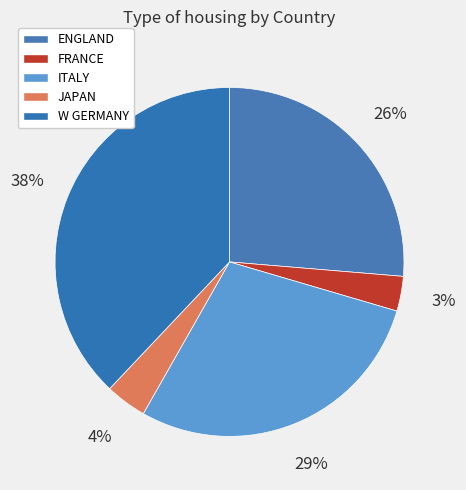

To the nearest percent, what is the difference between the largest and smallest slice percentages?

35%